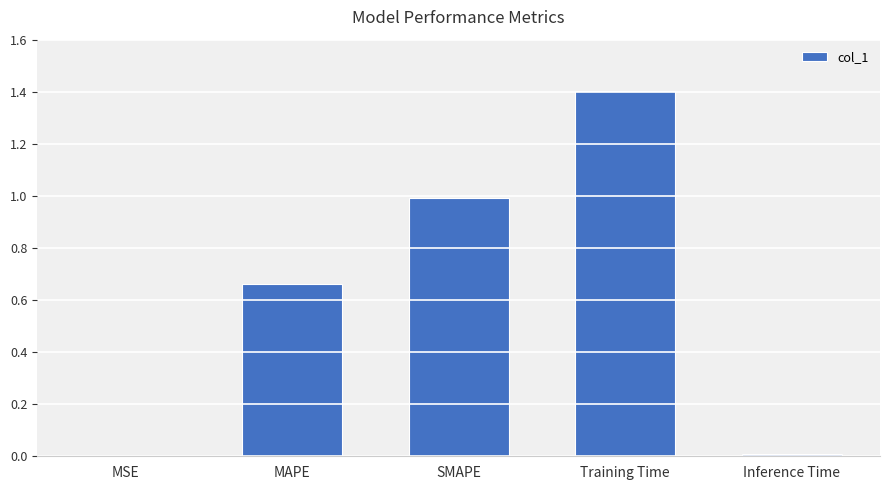

Between SMAPE and Training Time, which is larger?

Training Time